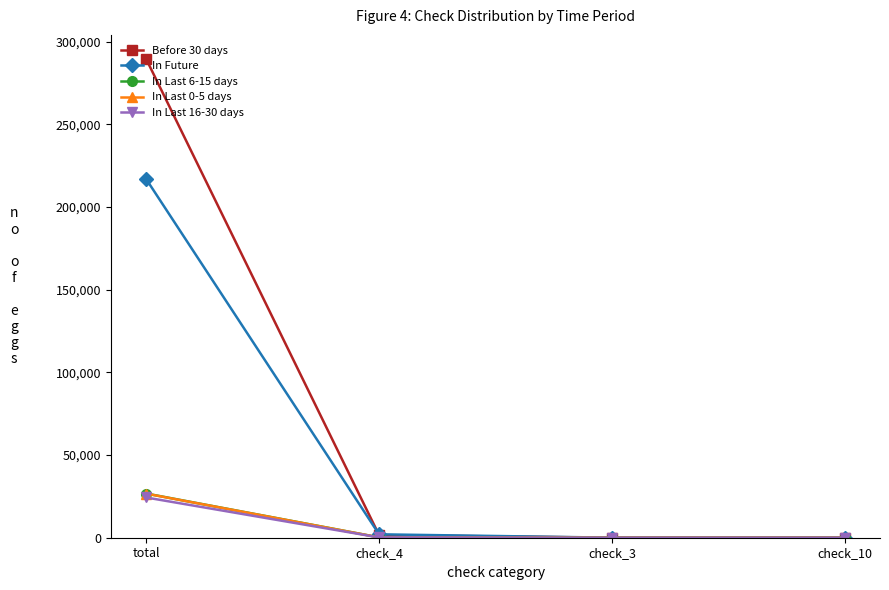

What is the label of the 2nd point from the right?

check_3